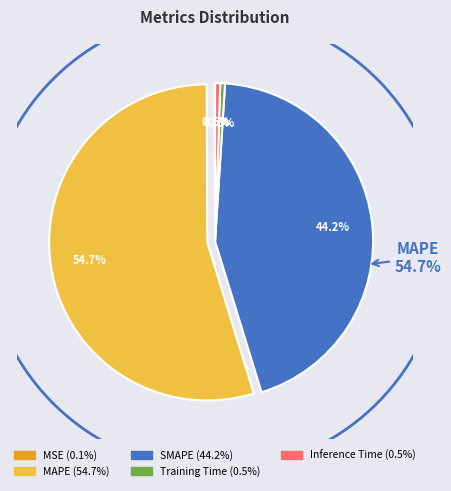

To the nearest percent, what portion does Inference Time represent?

1%